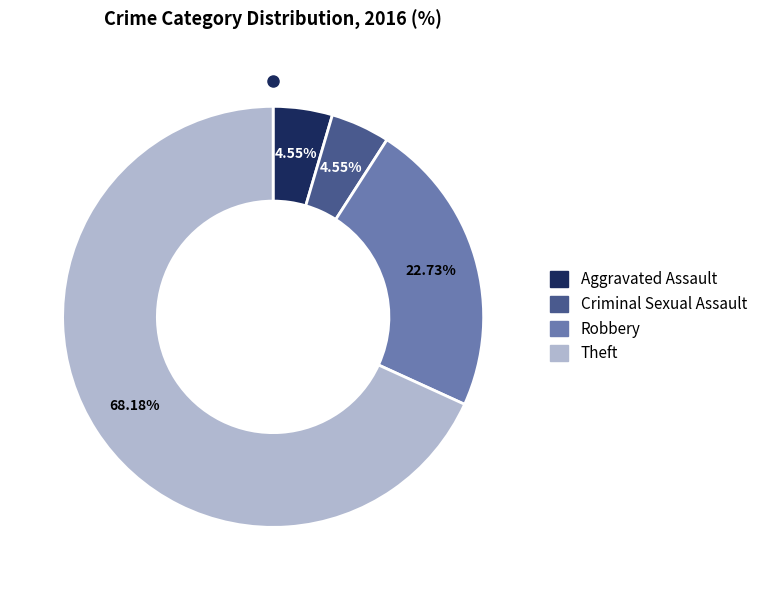

To the nearest percent, what is the difference between the largest and smallest slice percentages?

64%